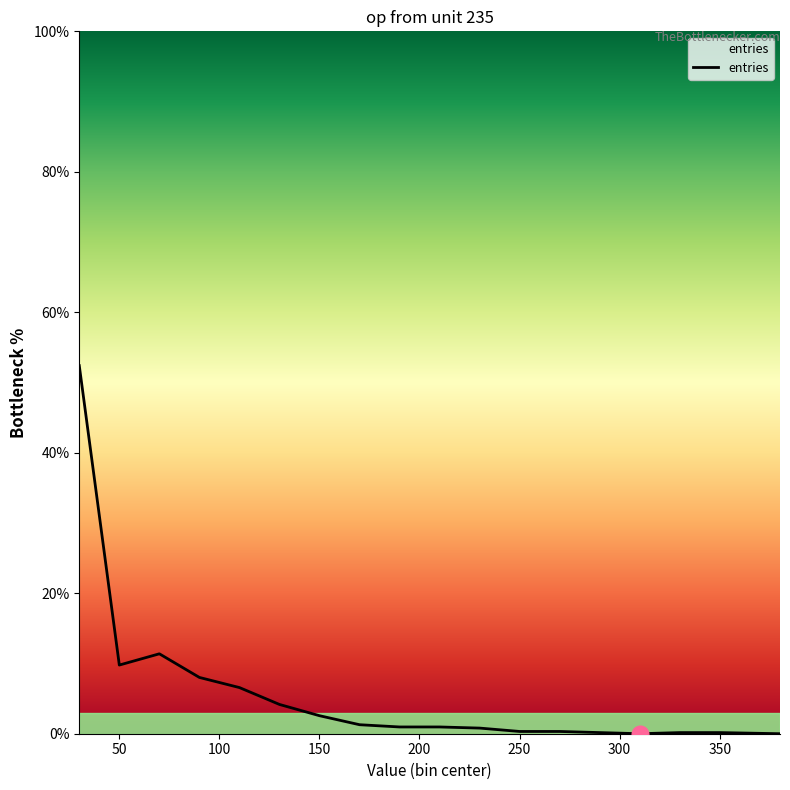

What is the maximum value shown in the chart?

52.4